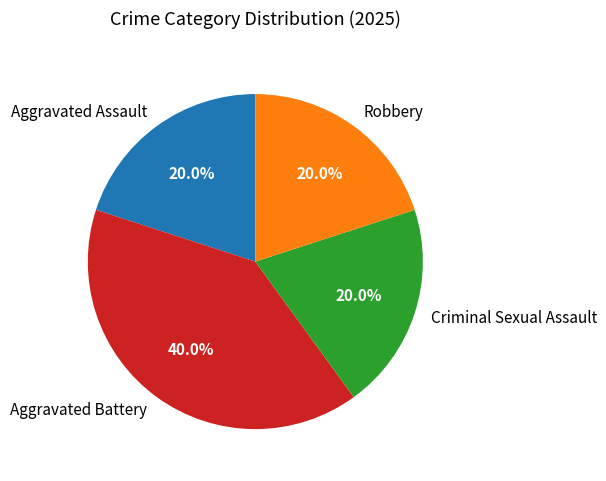

To the nearest percent, what portion does Criminal Sexual Assault represent?

20%